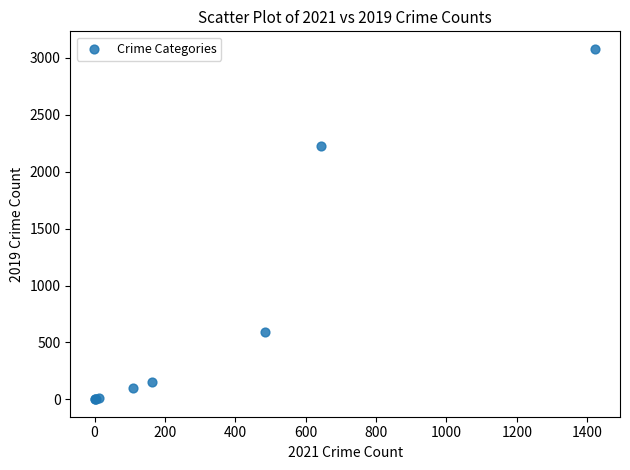

What Y value in the scatter plot is closest to 1540?

2230